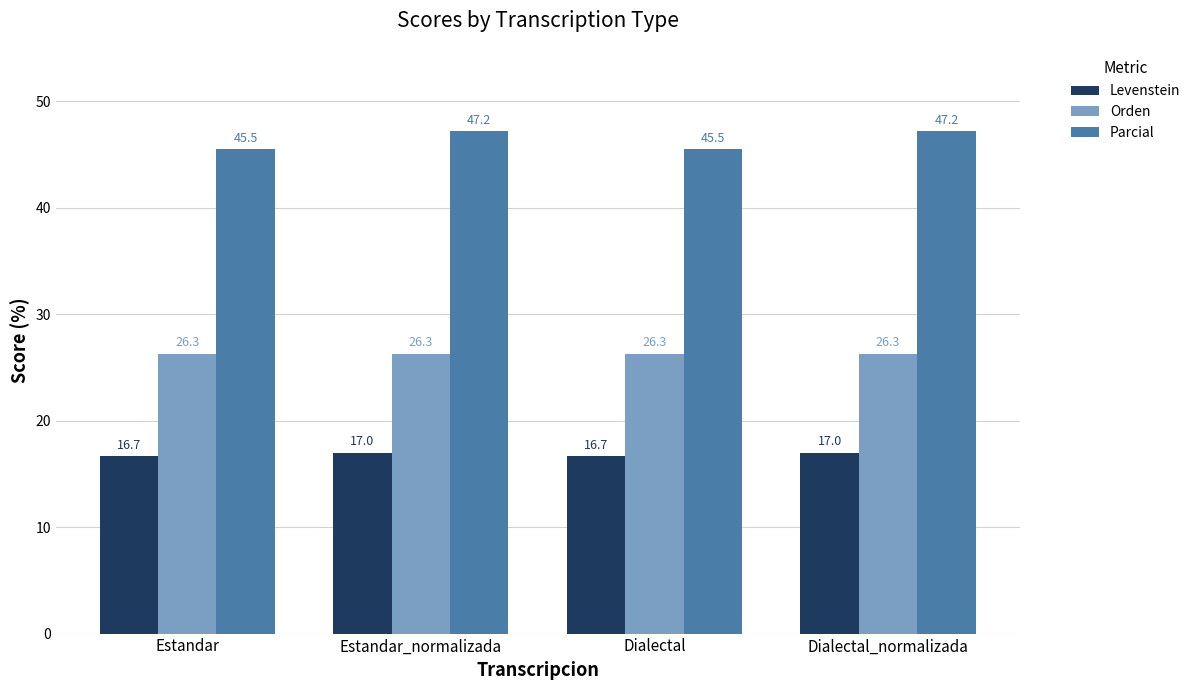

Which series has the largest range (max minus min)?

Parcial